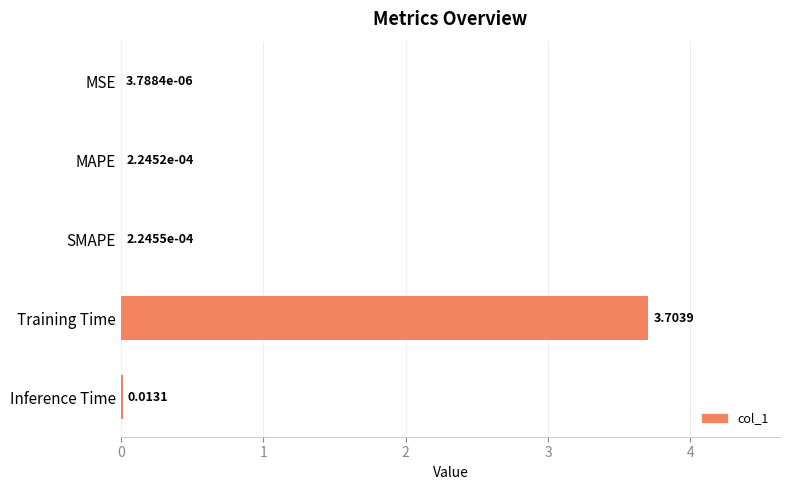

Which has a higher value, Inference Time or Training Time?

Training Time